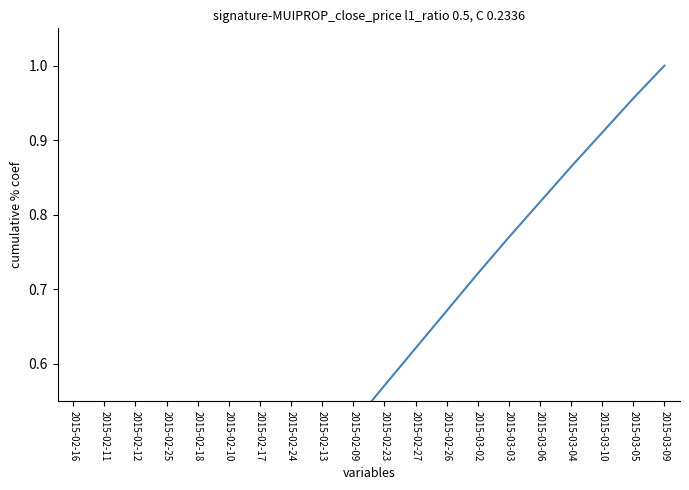

Between 2015-02-24 and 2015-03-05, which is larger?

2015-03-05